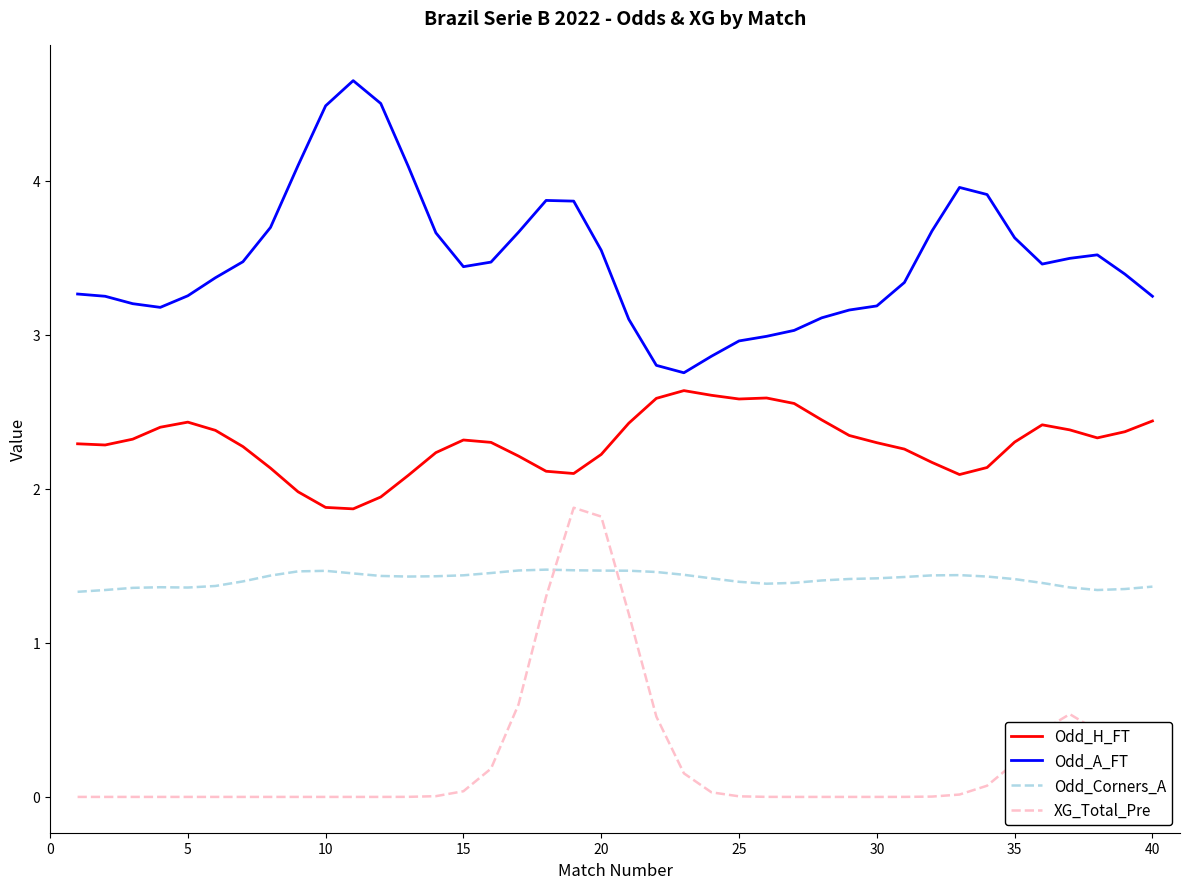

Rank the series by their maximum value, from lowest to highest.

Odd_Corners_A, XG_Total_Pre, Odd_H_FT, Odd_A_FT